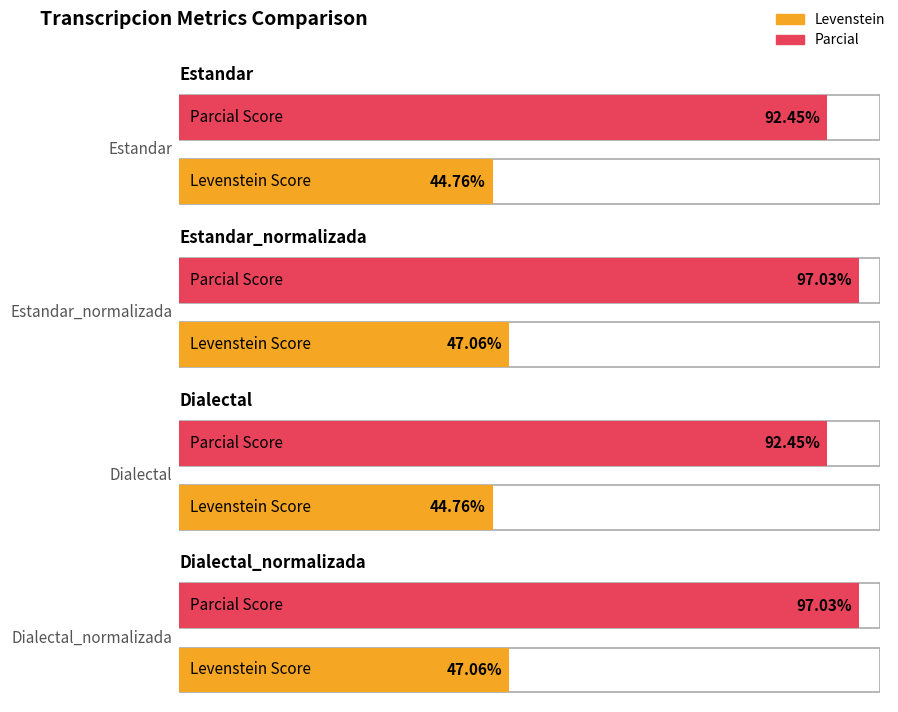

What is the label of the 1st bar from the left?

Estandar